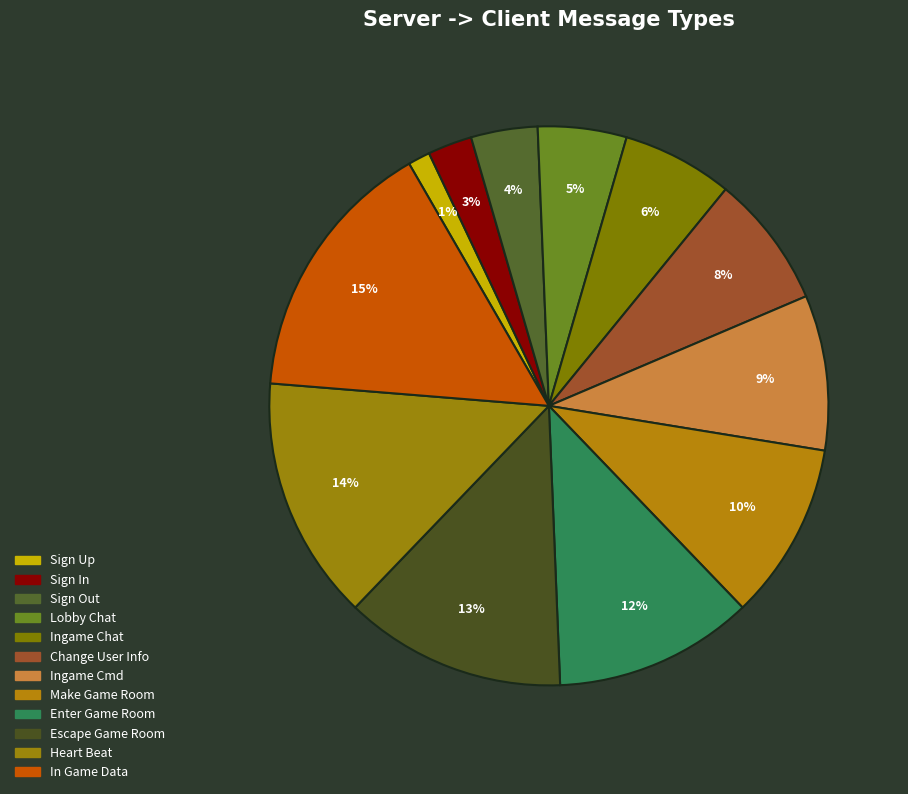

How much of the chart is everything except Sign In?

97.4%